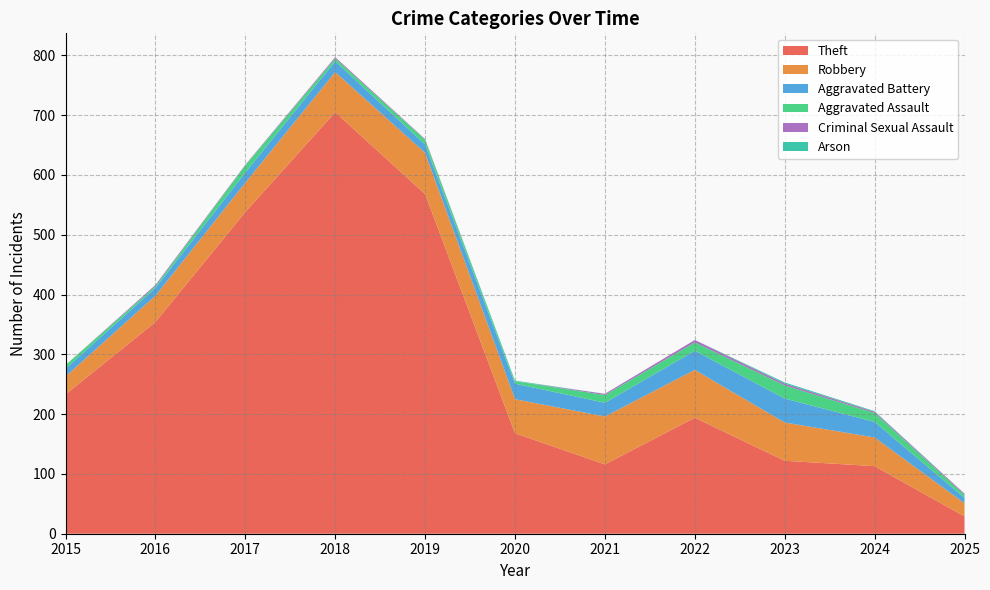

Reading left to right, transcribe all the data shown in this chart.

Theft: 2015=233	2016=354	2017=538	2018=705	2019=568	2020=168	2021=116	2022=194	2023=122	2024=113	2025=29
Robbery: 2015=30	2016=44	2017=49	2018=67	2019=69	2020=57	2021=80	2022=80	2023=64	2024=48	2025=22
Aggravated Battery: 2015=13	2016=13	2017=17	2018=18	2019=14	2020=26	2021=23	2022=32	2023=40	2024=26	2025=9
Aggravated Assault: 2015=6	2016=3	2017=12	2018=5	2019=8	2020=4	2021=13	2022=14	2023=22	2024=15	2025=5
Criminal Sexual Assault: 2015=0	2016=2	2017=1	2018=2	2019=1	2020=0	2021=2	2022=4	2023=3	2024=2	2025=2
Arson: 2015=0	2016=0	2017=0	2018=0	2019=0	2020=1	2021=0	2022=0	2023=2	2024=1	2025=0